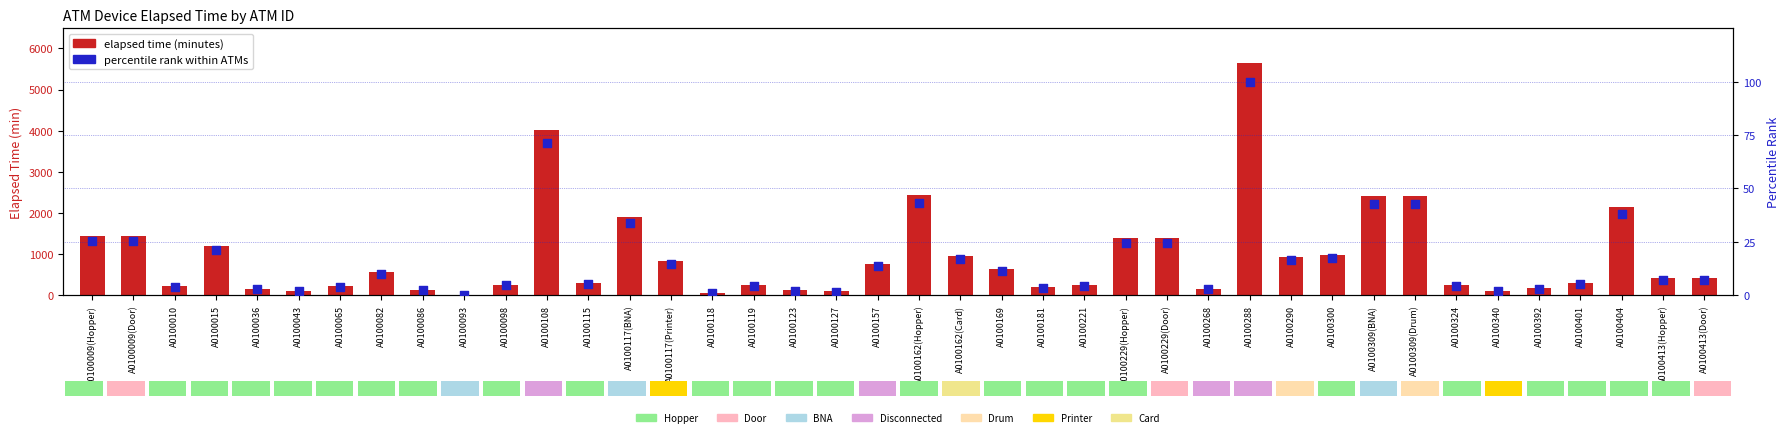

Is the value of elapsed time (minutes) at A0100221 greater than the value of percentile rank within ATMs at A0100009(Hopper)?

Yes